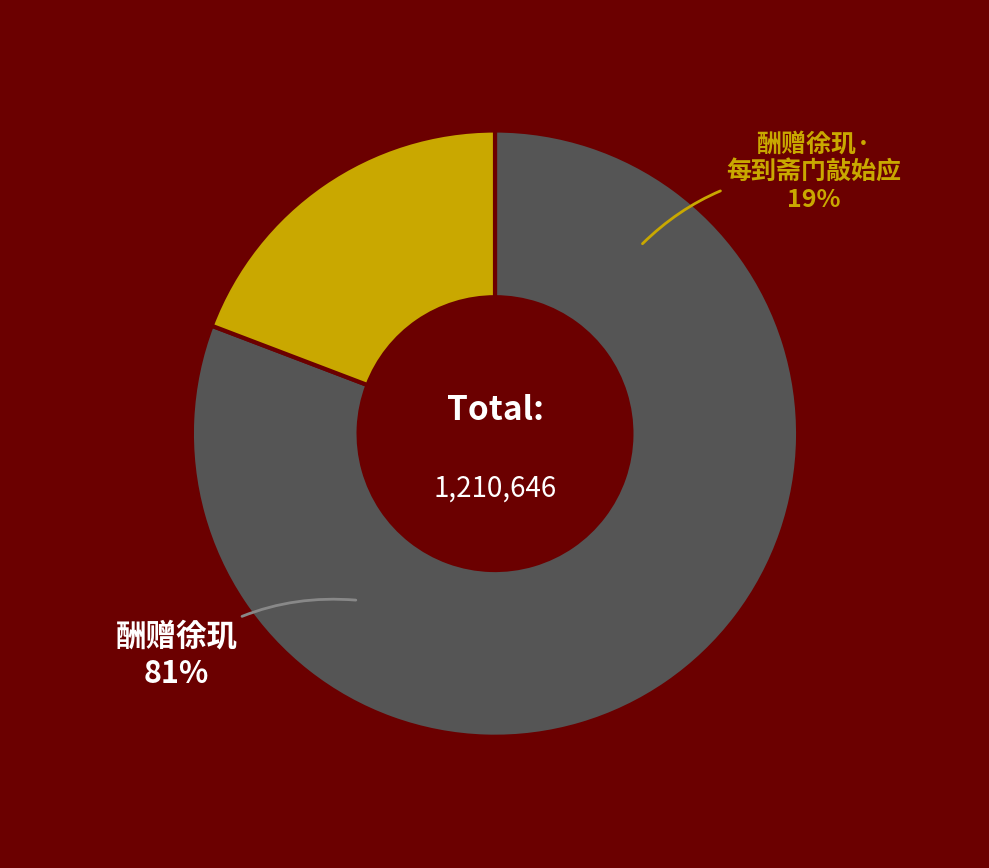

What is the change in value from 酬赠徐玑 to 酬赠徐玑·每到斋门敲始应?

-745580